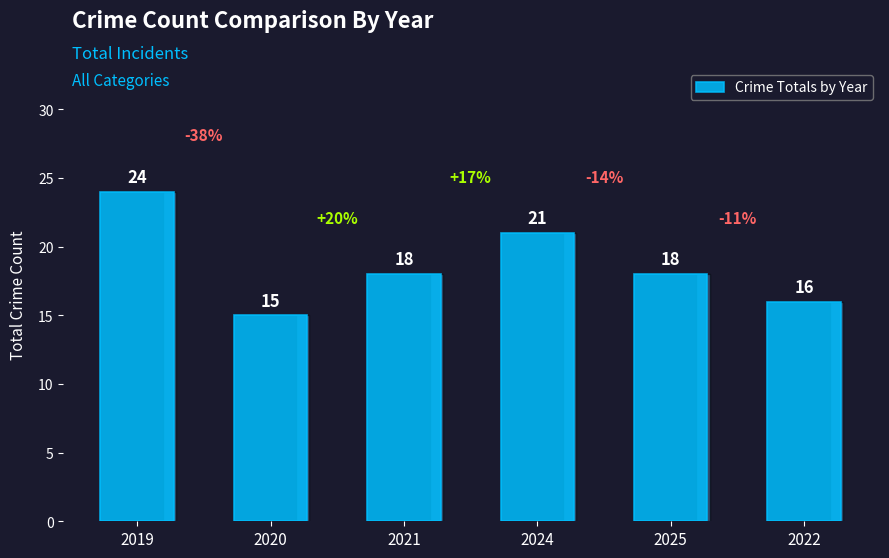

What position from the left is 2024?

4